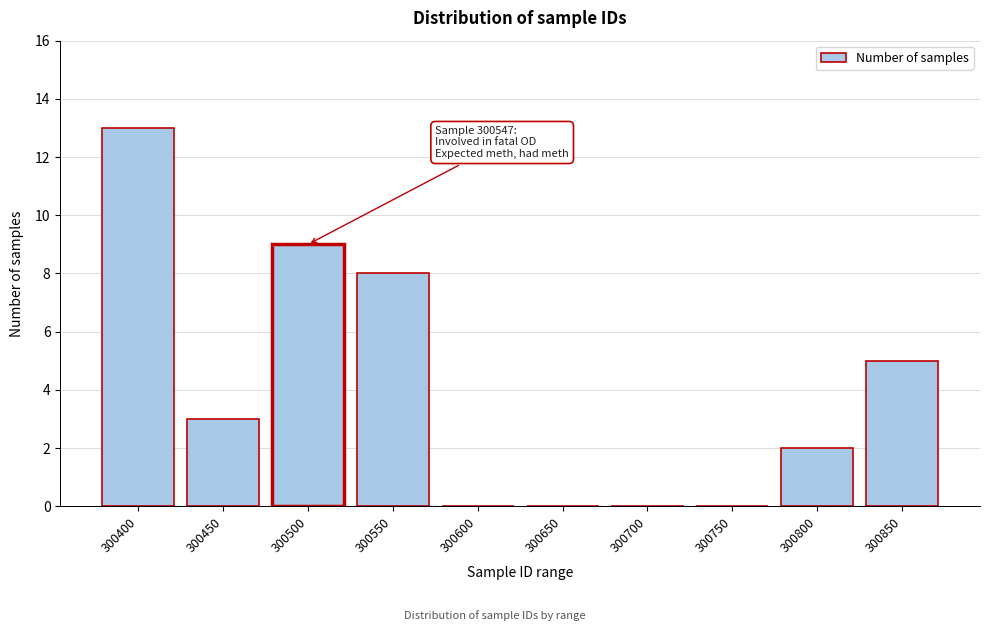

Reading left to right, extract all data points from this chart.

300400=13	300450=3	300500=9	300550=8	300600=0	300650=0	300700=0	300750=0	300800=2	300850=5